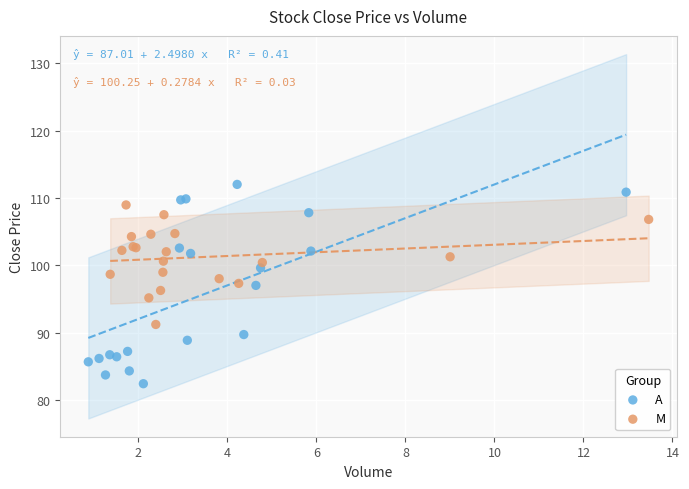

Which series reaches the maximum Y coordinate?

A